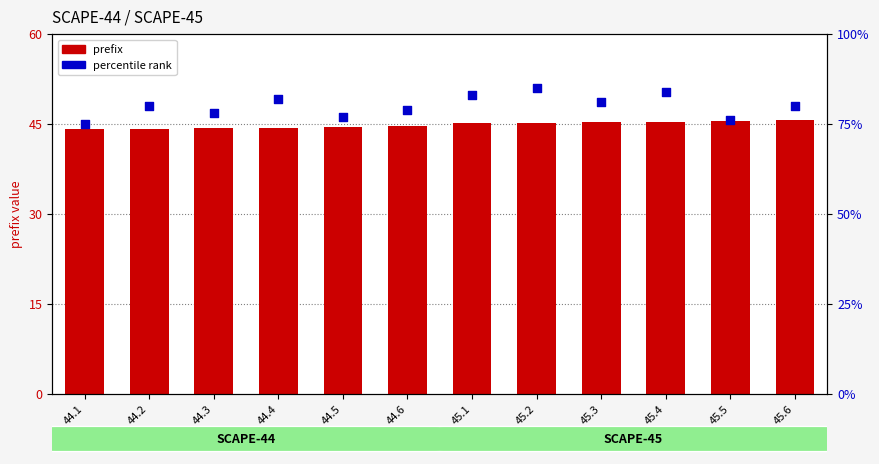

What is the total value across all series at 44.5?

121.5